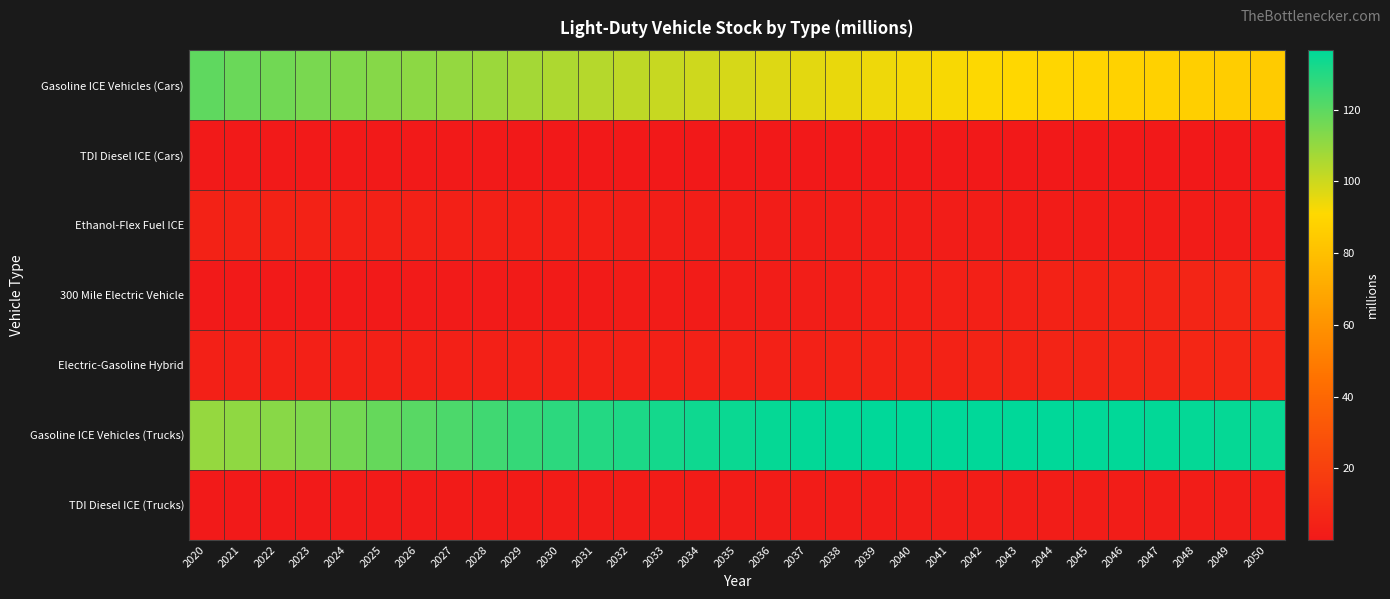

Reading left to right, extract all data points from this chart.

Gasoline ICE Vehicles (Cars): 2020=119.5	2021=117.5	2022=116.1	2023=114.8	2024=113.6	2025=112.5	2026=111.4	2027=110.1	2028=108.7	2029=107.2	2030=105.6	2031=104.0	2032=102.5	2033=101.0	2034=99.5	2035=98.2	2036=97.0	2037=95.9	2038=94.9	2039=94.0	2040=93.1	2041=92.2	2042=91.5	2043=90.7	2044=89.9	2045=89.2	2046=88.4	2047=87.6	2048=86.8	2049=85.9	2050=85.0
TDI Diesel ICE (Cars): 2020=0.6	2021=0.5	2022=0.5	2023=0.4	2024=0.4	2025=0.4	2026=0.4	2027=0.3	2028=0.3	2029=0.3	2030=0.2	2031=0.2	2032=0.2	2033=0.1	2034=0.1	2035=0.1	2036=0.1	2037=0.1	2038=0.1	2039=0.0	2040=0.0	2041=0.0	2042=0.0	2043=0.0	2044=0.0	2045=0.0	2046=0.0	2047=0.0	2048=0.0	2049=0.0	2050=0.0
Ethanol-Flex Fuel ICE: 2020=4.8	2021=4.8	2022=4.7	2023=4.6	2024=4.4	2025=4.3	2026=4.1	2027=3.9	2028=3.7	2029=3.4	2030=3.2	2031=3.0	2032=2.8	2033=2.6	2034=2.5	2035=2.3	2036=2.2	2037=2.1	2038=2.1	2039=2.0	2040=2.0	2041=1.9	2042=1.9	2043=1.9	2044=1.9	2045=1.8	2046=1.8	2047=1.8	2048=1.8	2049=1.7	2050=1.7
300 Mile Electric Vehicle: 2020=0.4	2021=0.5	2022=0.5	2023=0.6	2024=0.7	2025=0.7	2026=0.8	2027=0.9	2028=1.0	2029=1.1	2030=1.2	2031=1.3	2032=1.5	2033=1.6	2034=1.8	2035=2.0	2036=2.2	2037=2.5	2038=2.7	2039=3.0	2040=3.3	2041=3.6	2042=3.9	2043=4.3	2044=4.6	2045=5.0	2046=5.3	2047=5.7	2048=6.1	2049=6.5	2050=6.9
Electric-Gasoline Hybrid: 2020=3.8	2021=3.8	2022=3.9	2023=3.9	2024=3.9	2025=3.9	2026=3.9	2027=3.9	2028=3.9	2029=3.9	2030=3.9	2031=3.9	2032=4.0	2033=4.0	2034=4.1	2035=4.2	2036=4.3	2037=4.4	2038=4.6	2039=4.7	2040=4.9	2041=5.1	2042=5.2	2043=5.4	2044=5.6	2045=5.8	2046=6.0	2047=6.2	2048=6.4	2049=6.6	2050=6.8
Gasoline ICE Vehicles (Trucks): 2020=109.8	2021=110.7	2022=112.1	2023=113.8	2024=116.0	2025=118.4	2026=120.7	2027=122.8	2028=124.8	2029=126.8	2030=128.5	2031=130.0	2032=131.4	2033=132.6	2034=133.7	2035=134.6	2036=135.3	2037=135.8	2038=136.2	2039=136.4	2040=136.5	2041=136.6	2042=136.6	2043=136.5	2044=136.4	2045=136.3	2046=136.1	2047=135.8	2048=135.6	2049=135.3	2050=135.0
TDI Diesel ICE (Trucks): 2020=0.5	2021=0.6	2022=0.7	2023=0.8	2024=0.9	2025=1.0	2026=1.1	2027=1.2	2028=1.2	2029=1.3	2030=1.4	2031=1.5	2032=1.5	2033=1.6	2034=1.7	2035=1.7	2036=1.8	2037=1.8	2038=1.8	2039=1.9	2040=1.9	2041=1.9	2042=2.0	2043=2.0	2044=2.0	2045=2.0	2046=2.1	2047=2.1	2048=2.1	2049=2.1	2050=2.1